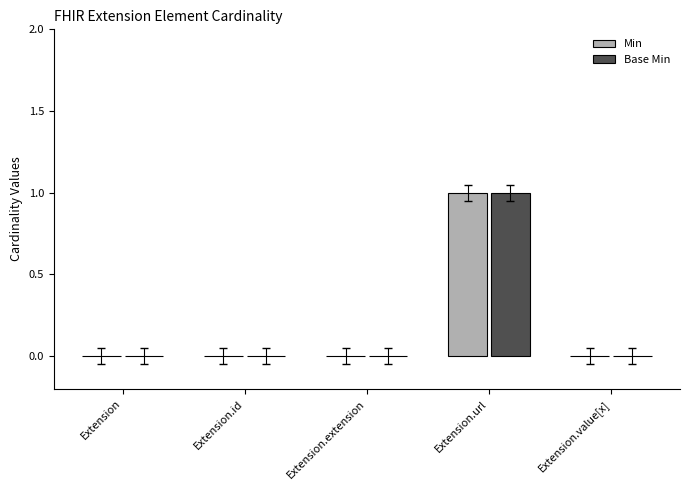

At which category does the chart reach its peak across all series?

Extension.url